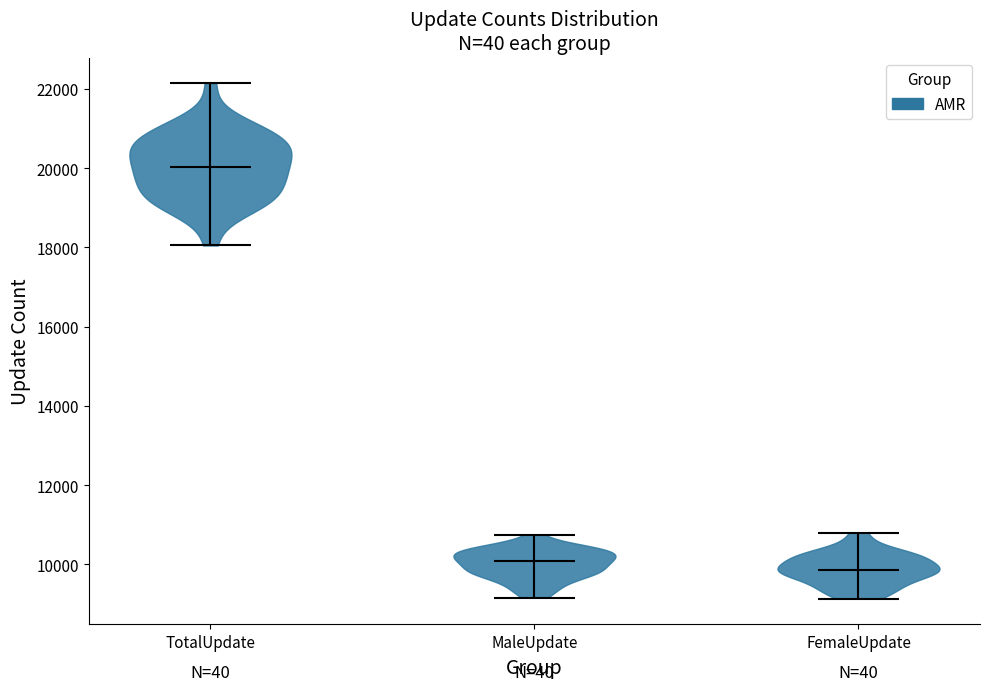

Reading left to right, read every violin against the y-axis: where its median line is, and the lowest and highest points it reaches. The values are not printed on the chart, so give them approximately, as read against the axis.

TotalUpdate: median line 20000, lowest point 18000, highest point 22200
MaleUpdate: median line 10000, lowest point 9200, highest point 10800
FemaleUpdate: median line 9800, lowest point 9200, highest point 10800